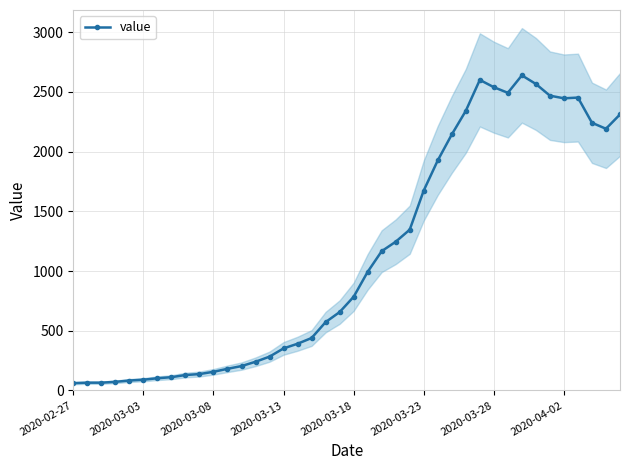

Reading left to right, list all the values displayed in this chart.

61	65	65	72	83	90	102	111	129	137	156	181	204	240	283	352	391	439	572	656	784	993	1166	1245	1346	1674	1926	2143	2341	2600	2539	2492	2638	2566	2468	2446	2452	2241	2191	2311